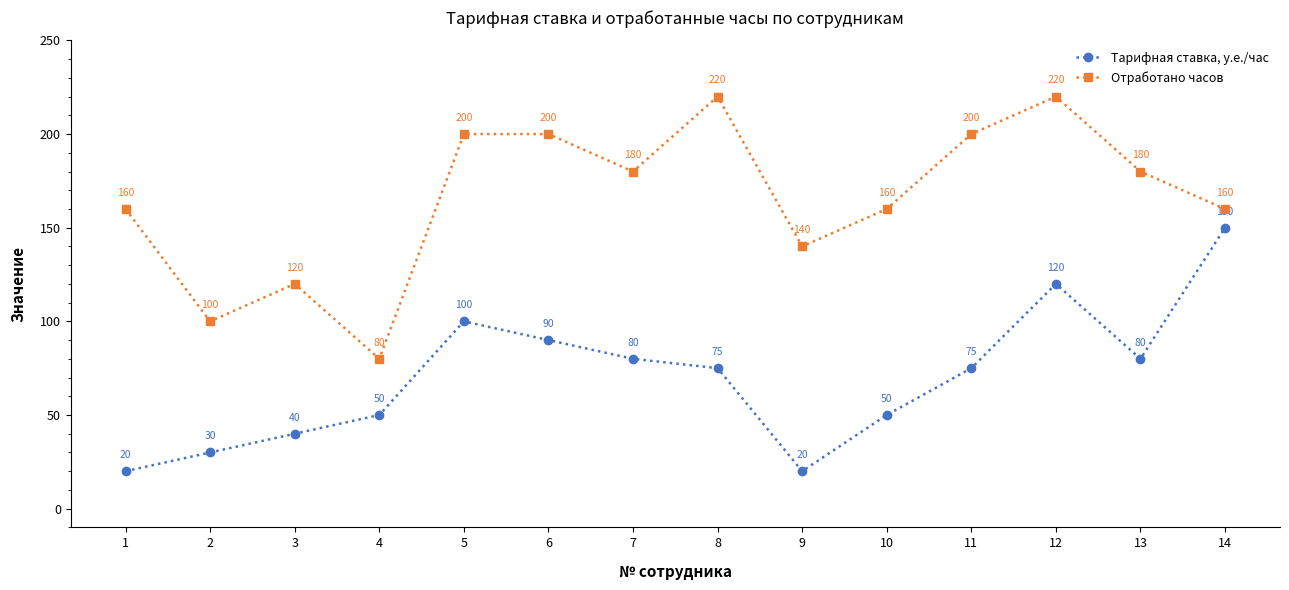

True or false: Тарифная ставка, у.е./час and Отработано часов intersect in this chart.

False